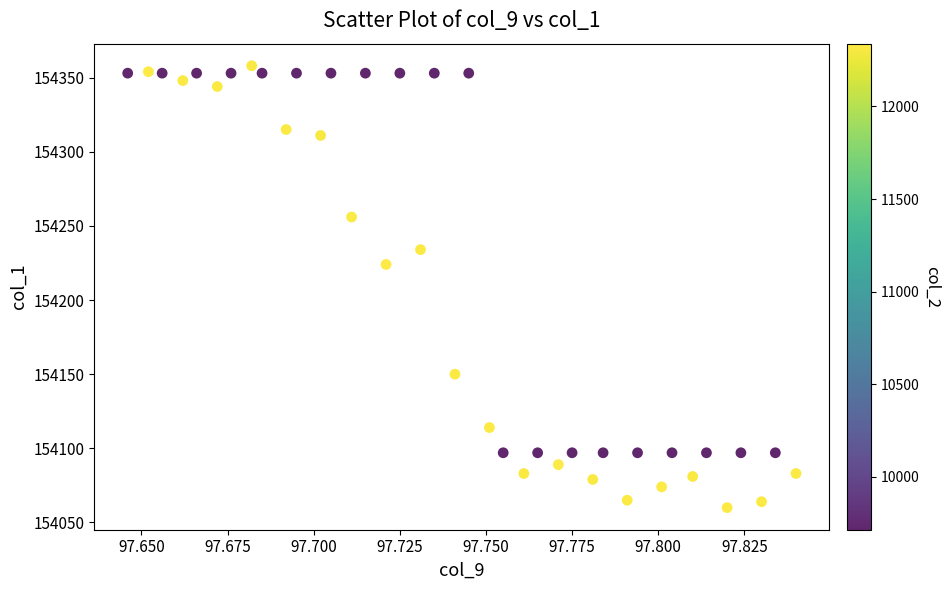

What Y value in the scatter plot is closest to 154209?

154224